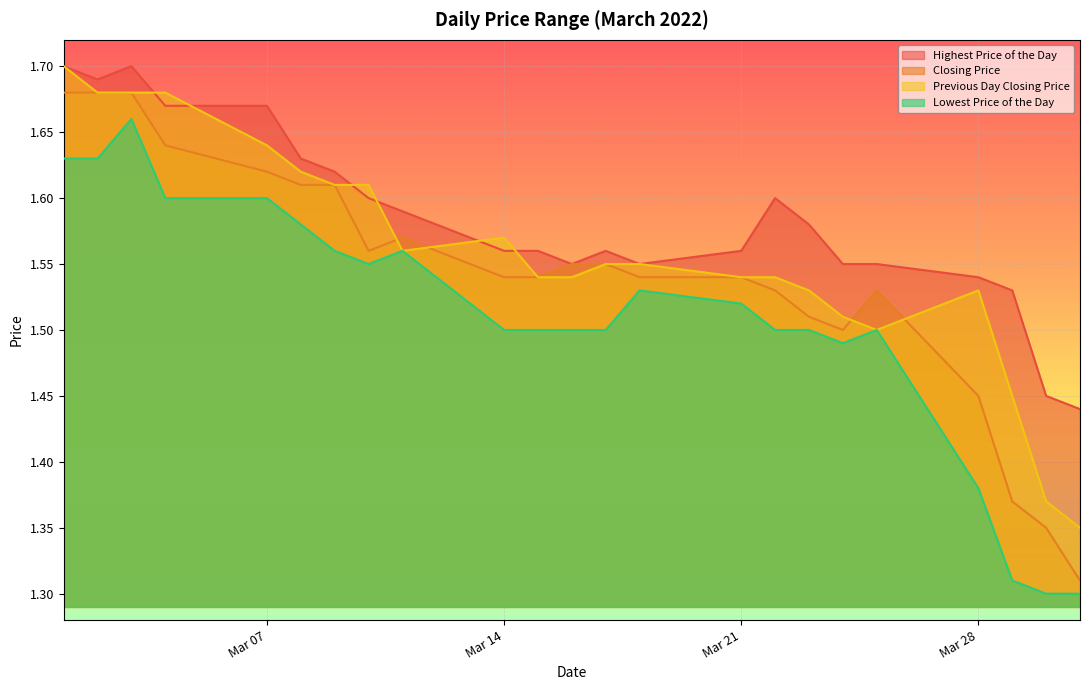

Which category has the lowest value in the Closing Price series?

20220331